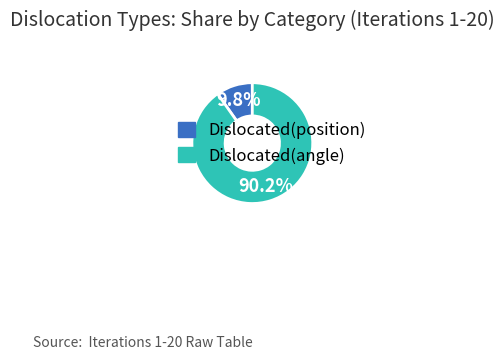

What is the ratio of the value at Dislocated(angle) to the value at Dislocated(position)?

9.2